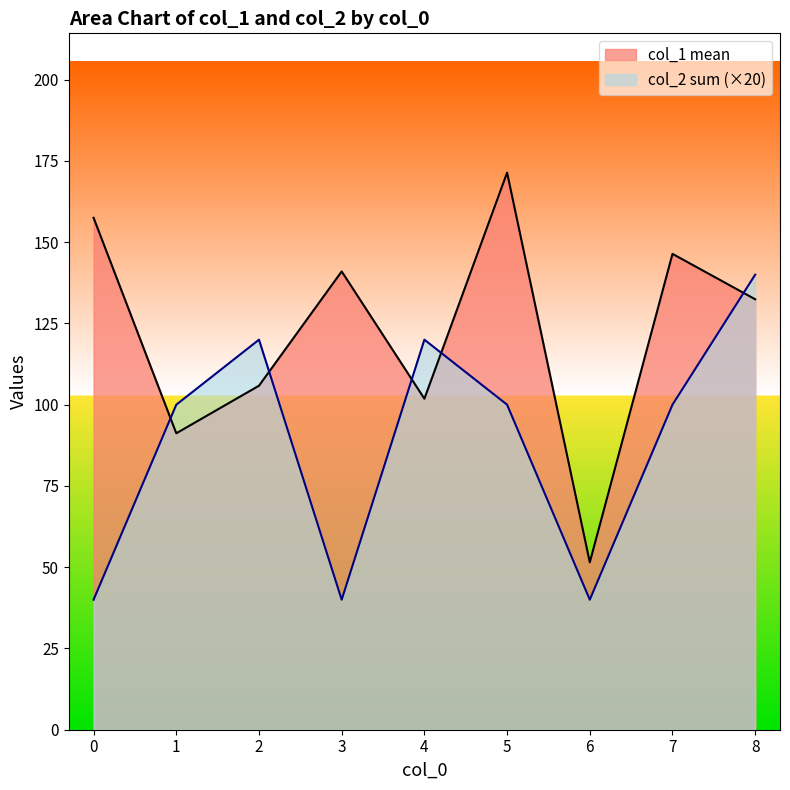

At 8, list the series in order from smallest to largest.

col_1 mean, col_2 sum (×20)